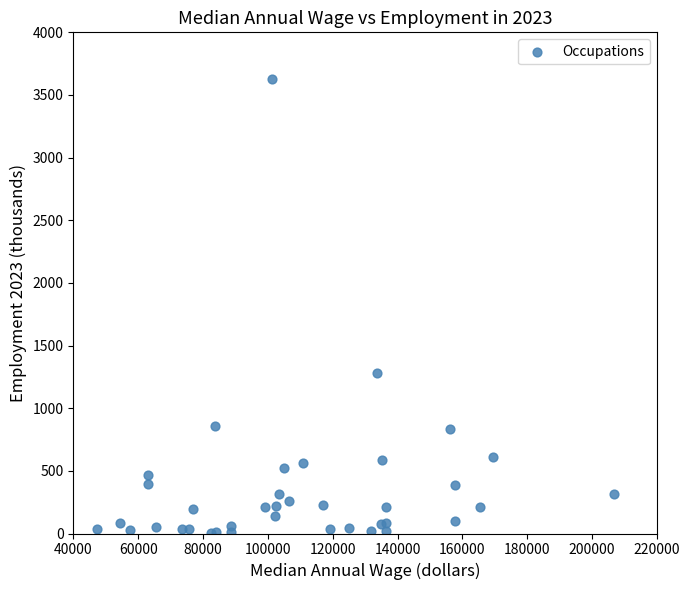

What Y value in the scatter plot is closest to 1817?

1282.5